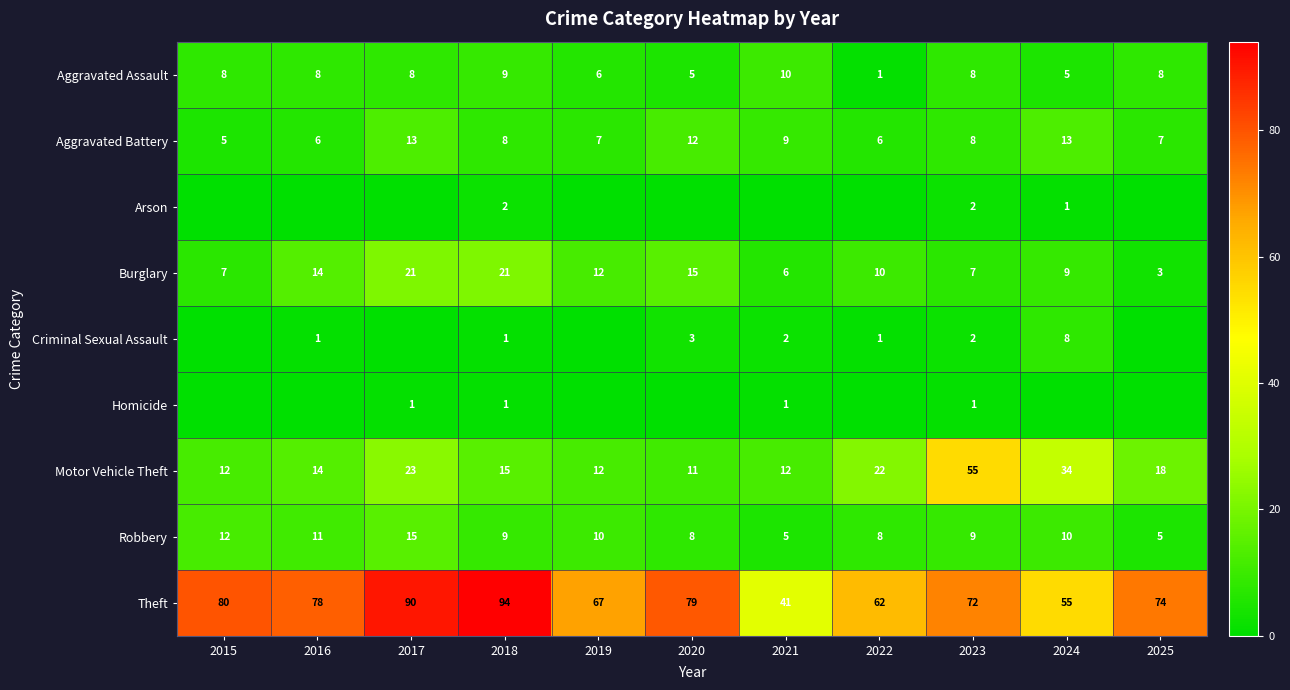

What is the difference between the Theft values at 2021 and 2022?

21